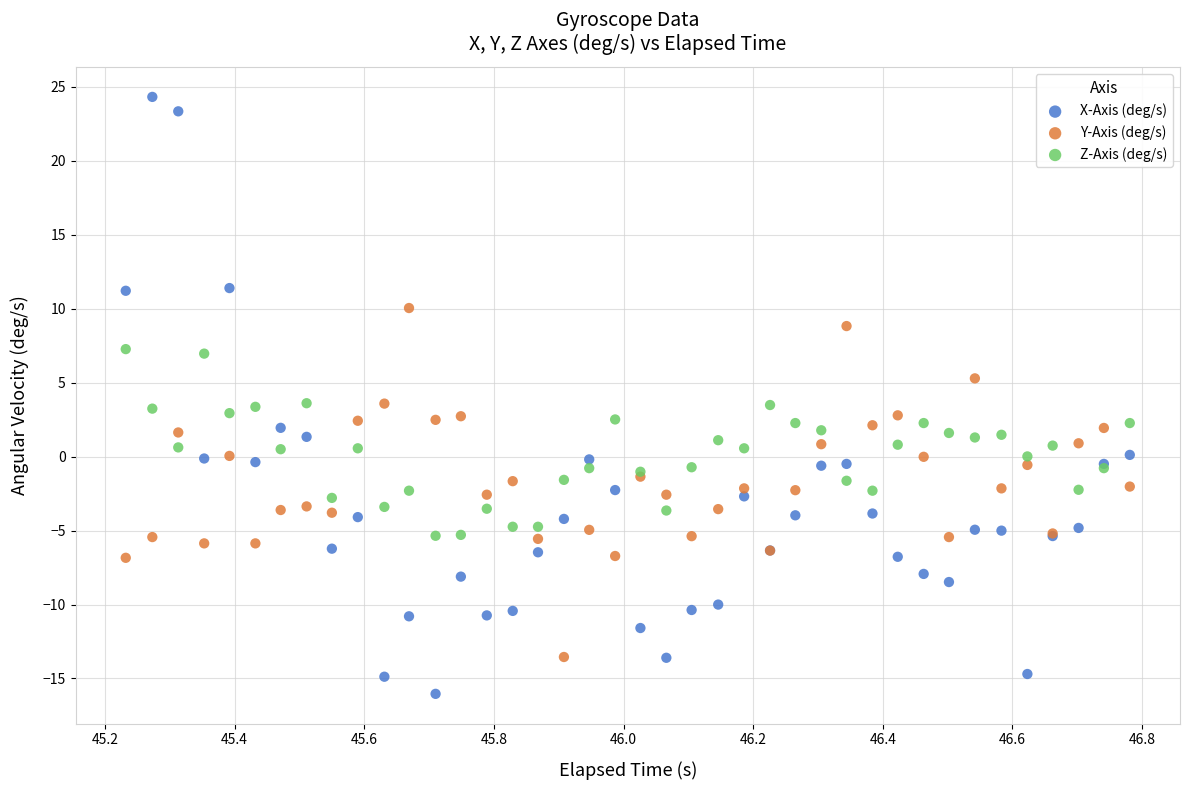

Which series reaches the minimum Y coordinate?

X-Axis (deg/s)